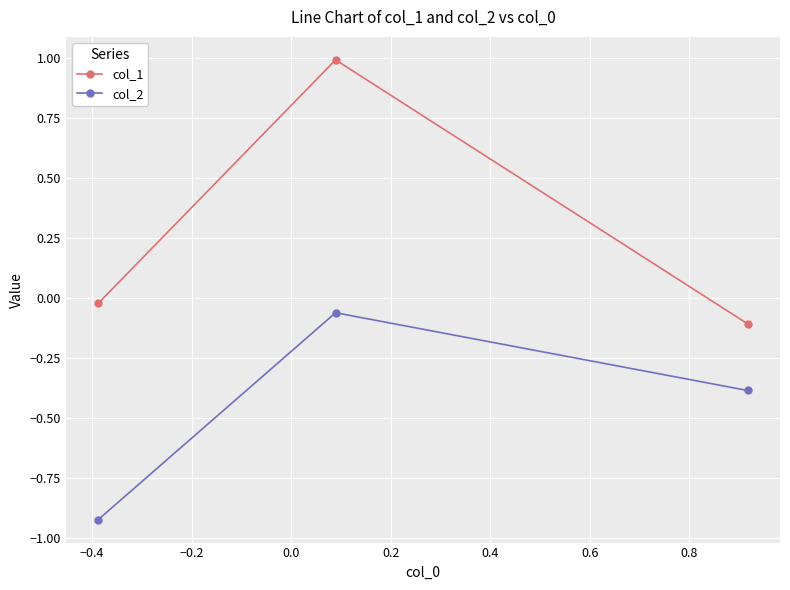

What is the difference between the maximum and second lowest values in the col_1 series?

1.0